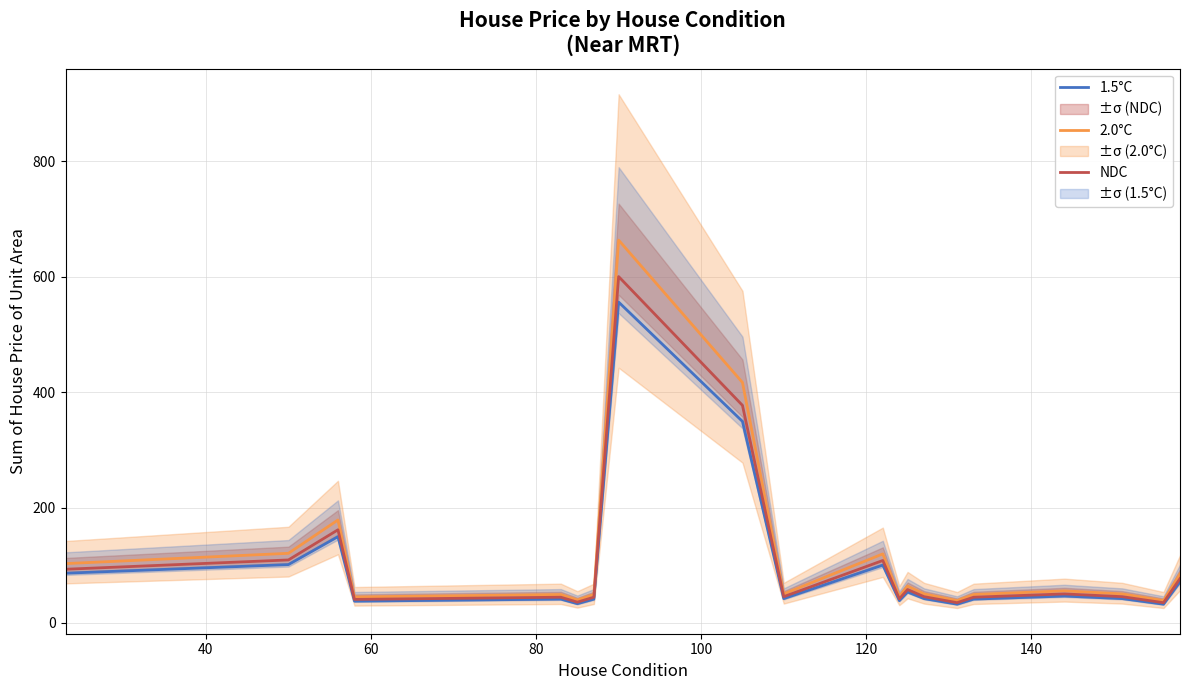

What is the maximum value for NDC?

600.4